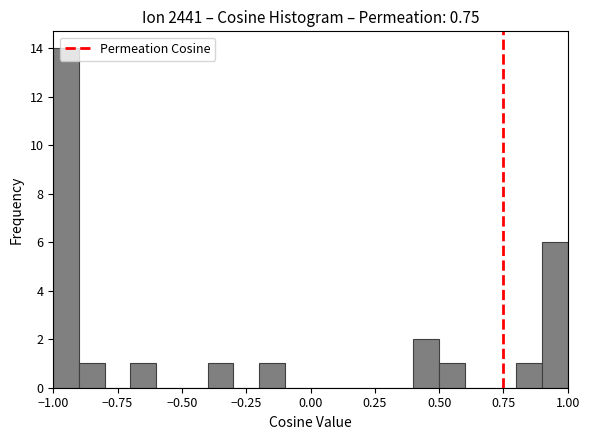

Around what value on the x-axis is the tallest bar? Give the approximate position of its centre, as read against the axis.

-0.95